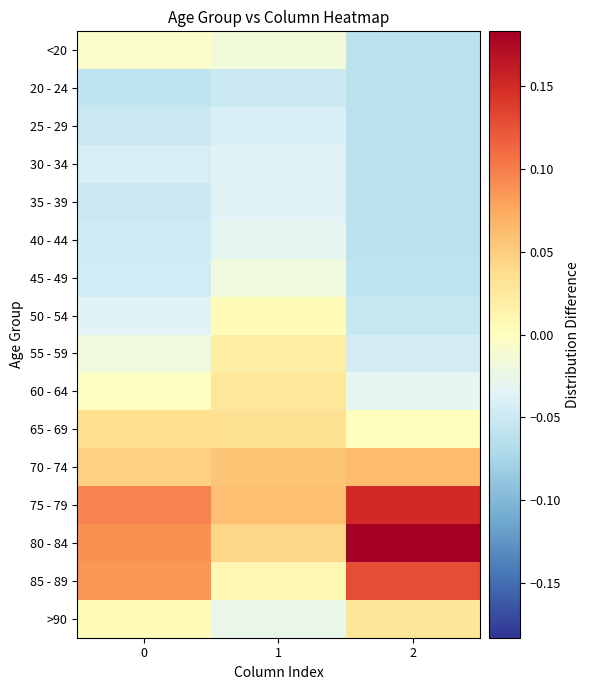

Count the number of data series in this chart.

16